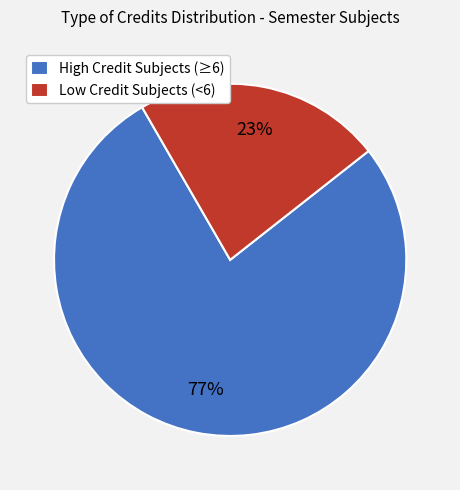

To the nearest percent, what is the average slice percentage?

50%